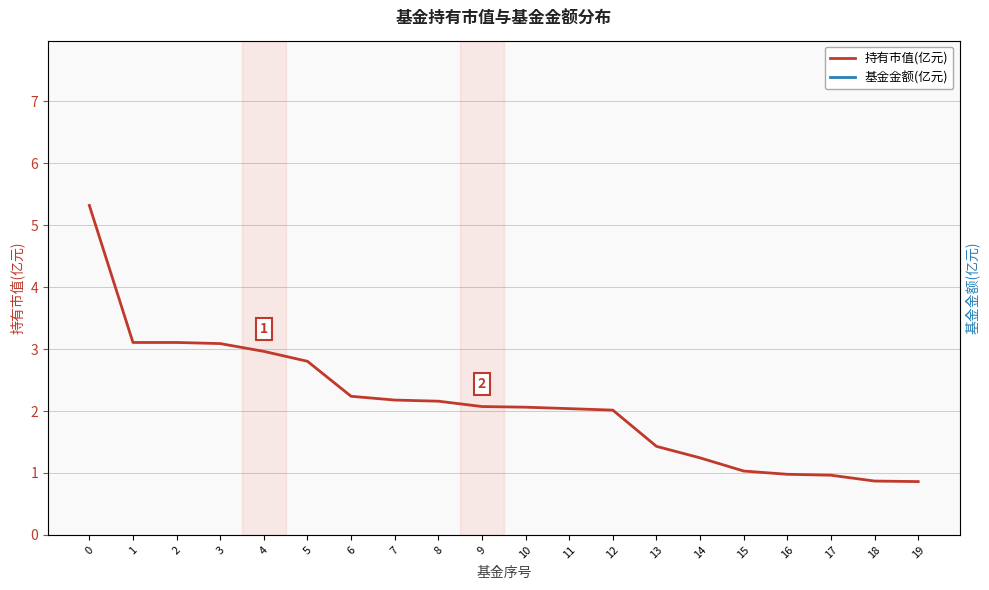

Rank the categories by 持有市值(亿元) value from highest to lowest.

0, 1, 2, 3, 4, 5, 6, 7, 8, 9, 10, 11, 12, 13, 14, 15, 16, 17, 18, 19